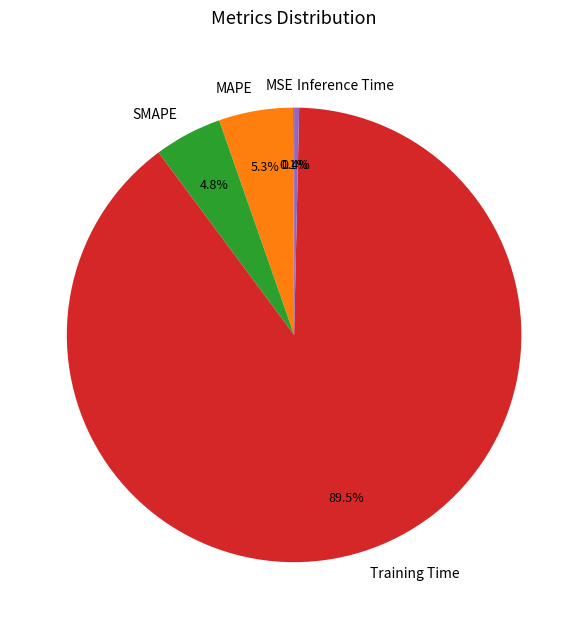

How much of the chart is everything except SMAPE?

95.2%